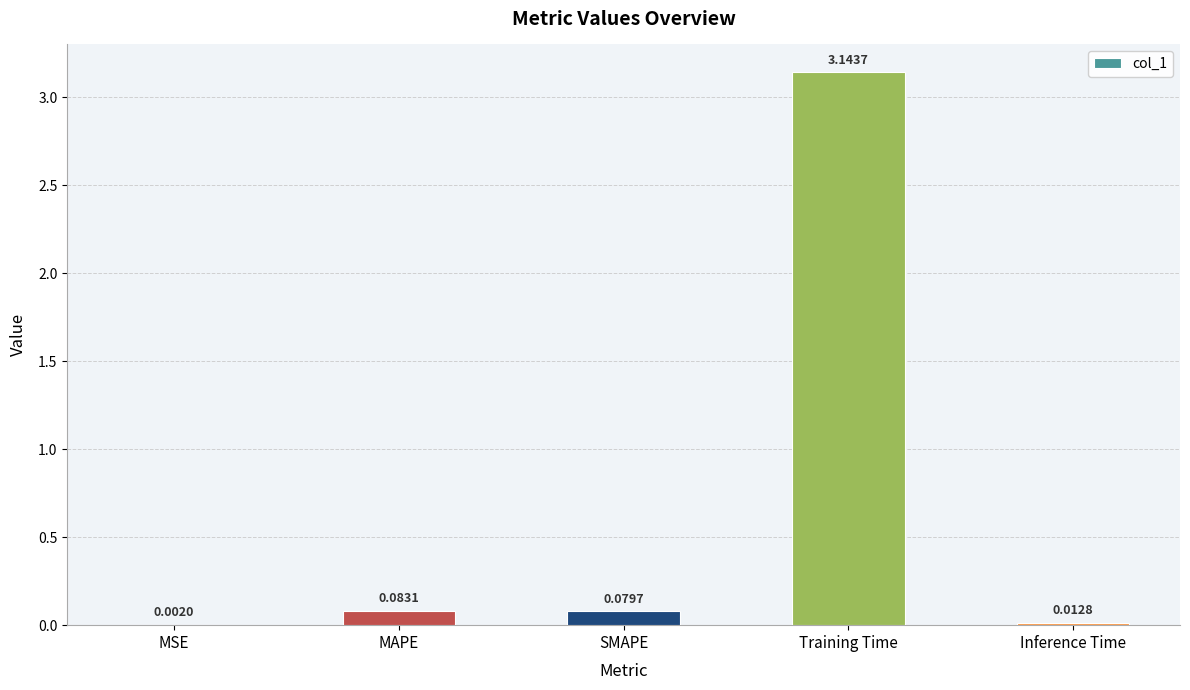

Are the bars grouped side by side (vs. stacked)?

No